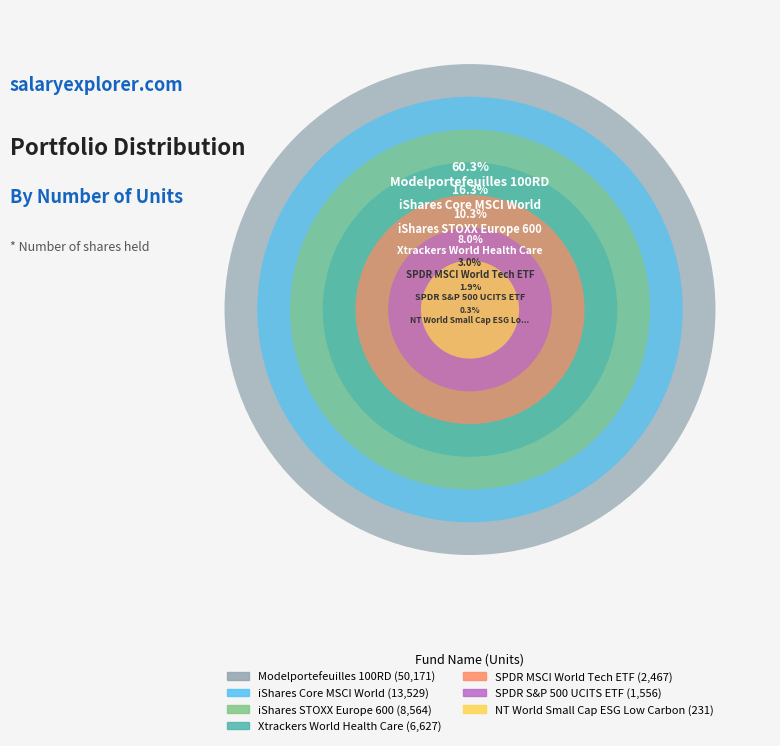

Is there a majority slice in this chart?

Yes